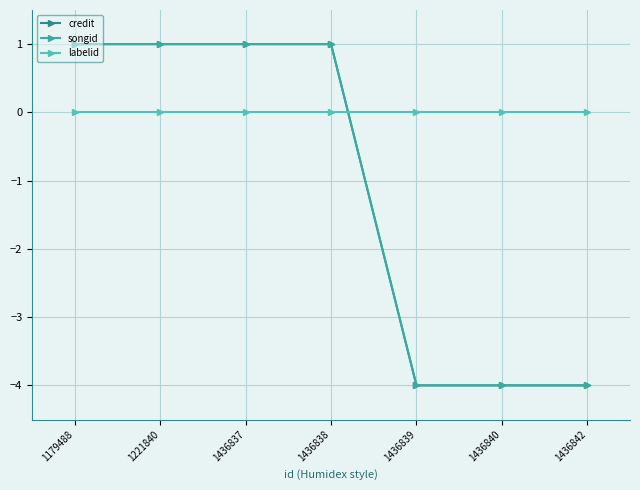

Does the chart display data point markers on the line(s)?

Yes